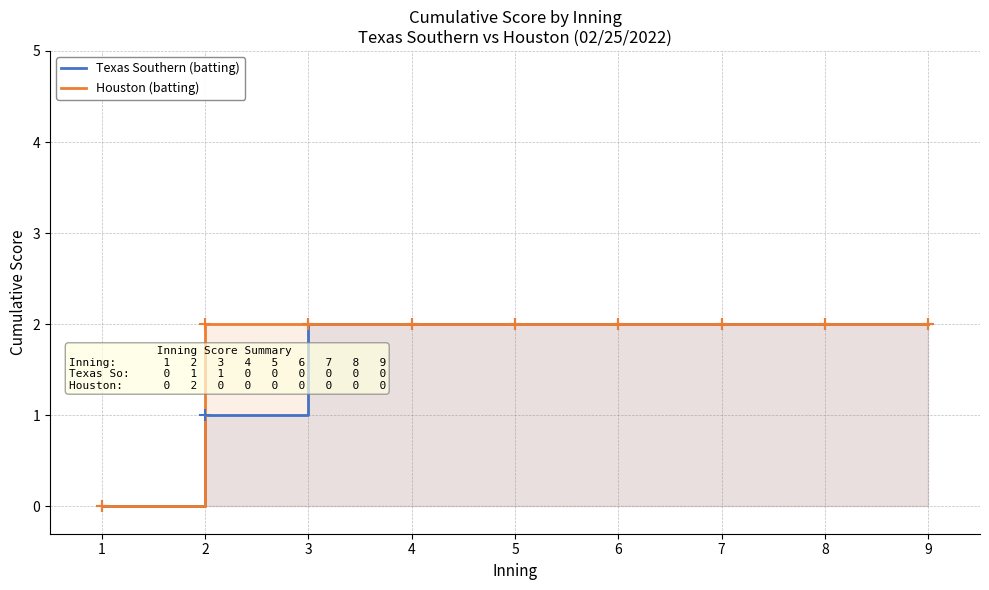

Reading right to left, transcribe all the data shown in this chart.

Texas Southern (batting): 9=2	8=2	7=2	6=2	5=2	4=2	3=2	2=1	1=0
Houston (batting): 9=2	8=2	7=2	6=2	5=2	4=2	3=2	2=2	1=0